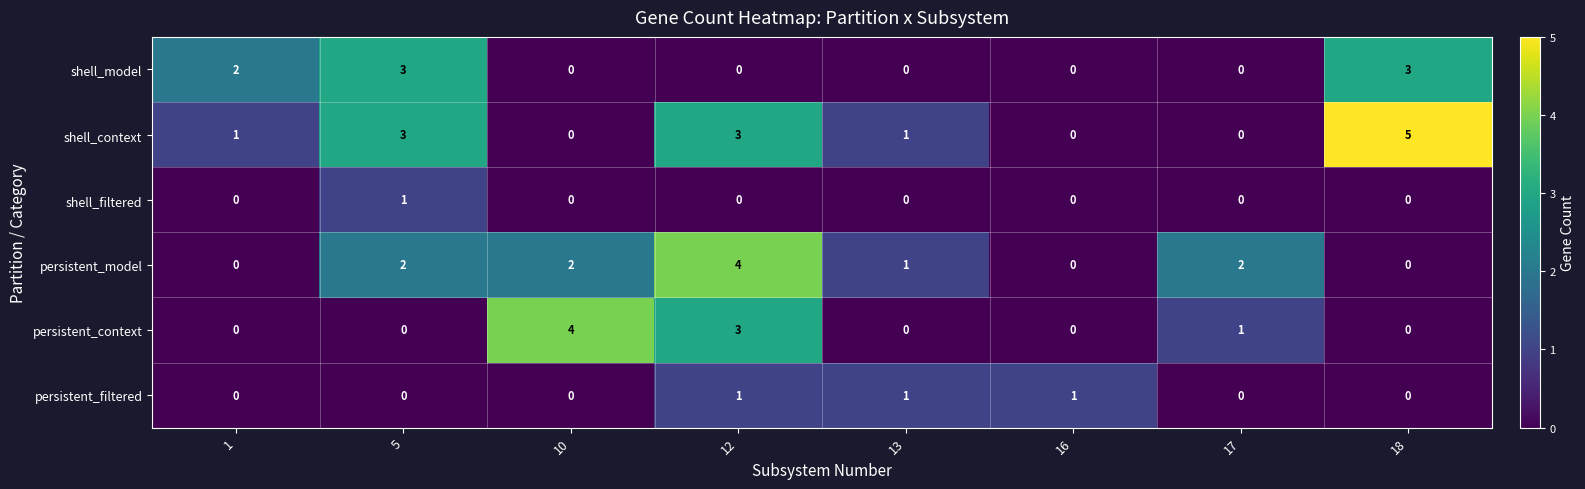

What is the maximum value shown in the chart?

5